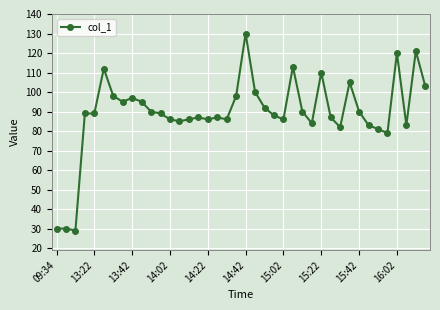

Does the chart have visible grid lines?

Yes